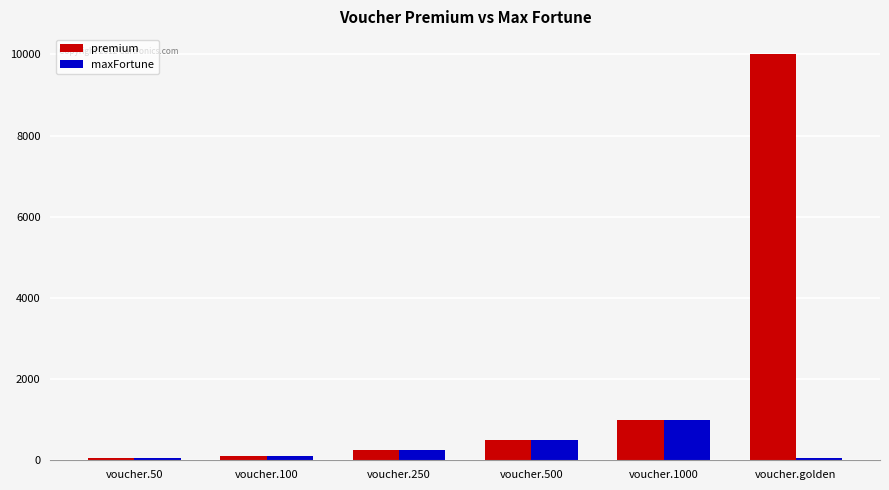

Between voucher.100 and voucher.golden, which series saw the biggest shift?

premium